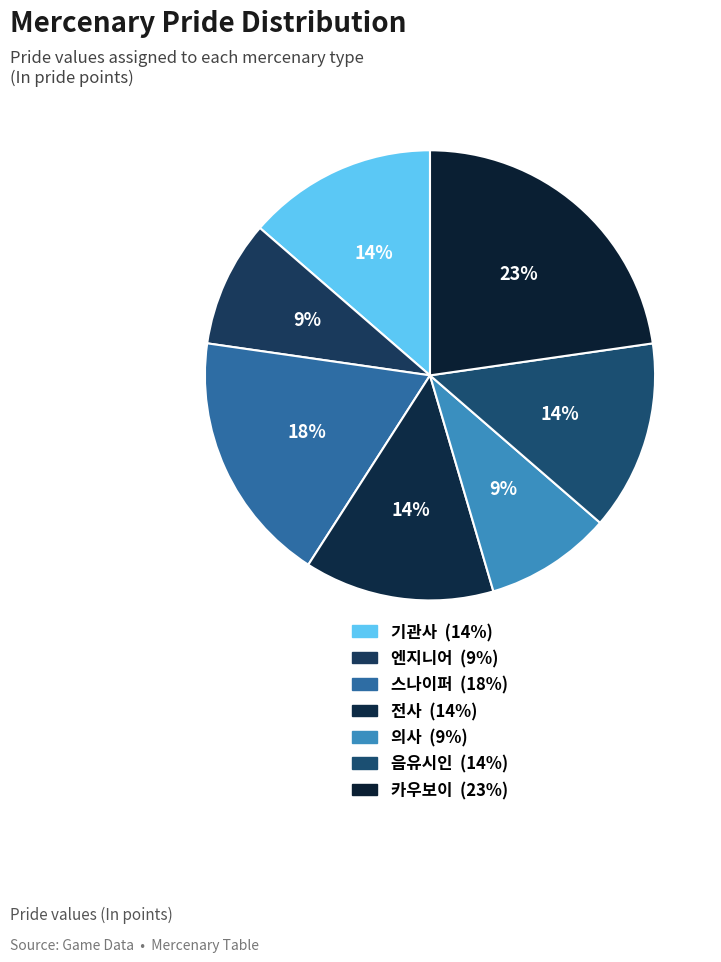

Does 전사 represent more than half of the total?

No